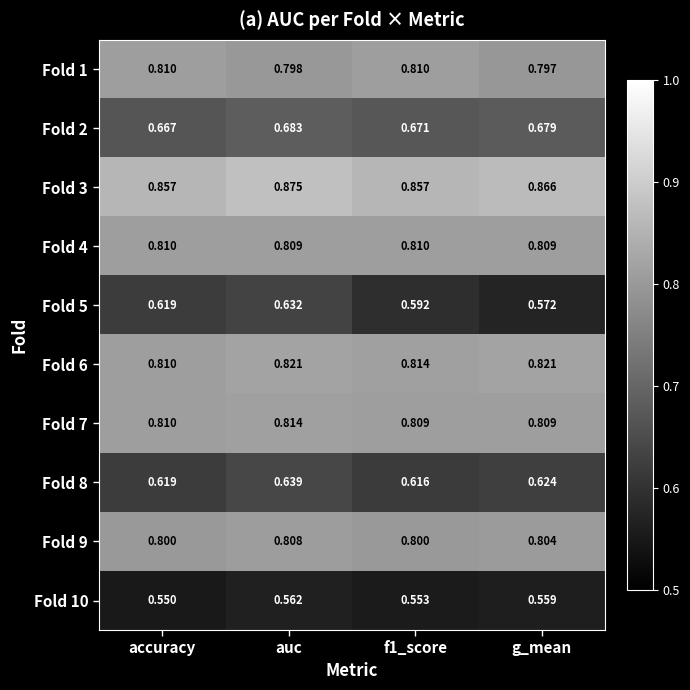

Which category has the highest value across all series?

auc